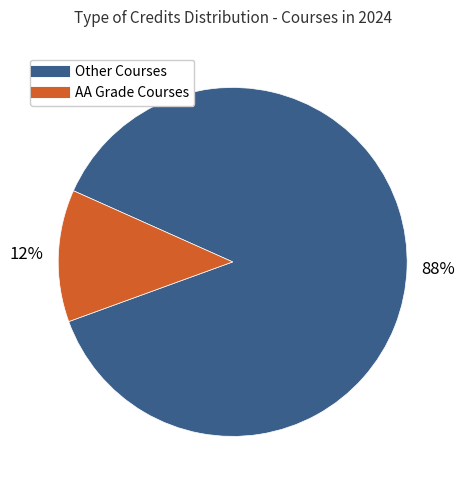

Does any single category account for the majority?

Yes